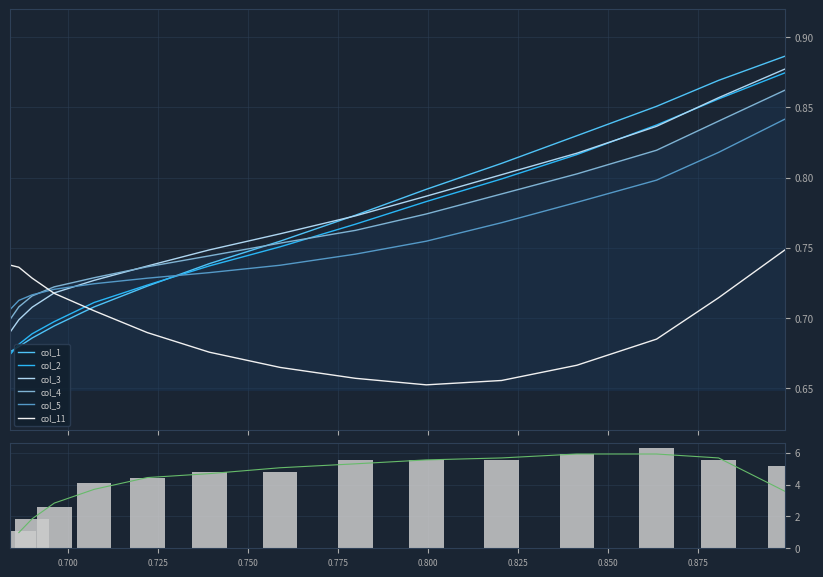

Which series ends up on top after the final intersection of col_5 and col_1?

col_1